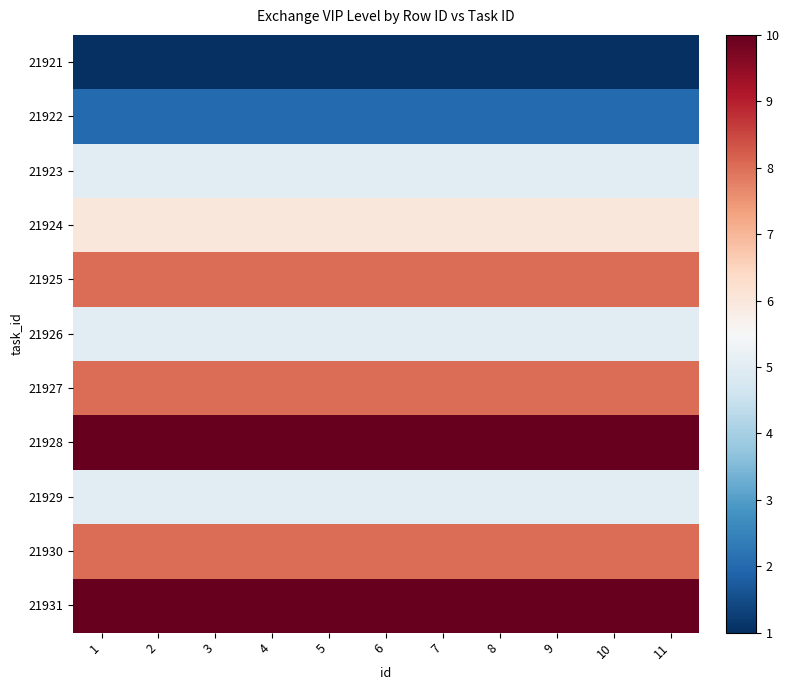

Reading right to left, what are all the values shown in this chart?

21921: 11=1	10=1	9=1	8=1	7=1	6=1	5=1	4=1	3=1	2=1	1=1
21922: 11=2	10=2	9=2	8=2	7=2	6=2	5=2	4=2	3=2	2=2	1=2
21923: 11=5	10=5	9=5	8=5	7=5	6=5	5=5	4=5	3=5	2=5	1=5
21924: 11=6	10=6	9=6	8=6	7=6	6=6	5=6	4=6	3=6	2=6	1=6
21925: 11=8	10=8	9=8	8=8	7=8	6=8	5=8	4=8	3=8	2=8	1=8
21926: 11=5	10=5	9=5	8=5	7=5	6=5	5=5	4=5	3=5	2=5	1=5
21927: 11=8	10=8	9=8	8=8	7=8	6=8	5=8	4=8	3=8	2=8	1=8
21928: 11=10	10=10	9=10	8=10	7=10	6=10	5=10	4=10	3=10	2=10	1=10
21929: 11=5	10=5	9=5	8=5	7=5	6=5	5=5	4=5	3=5	2=5	1=5
21930: 11=8	10=8	9=8	8=8	7=8	6=8	5=8	4=8	3=8	2=8	1=8
21931: 11=10	10=10	9=10	8=10	7=10	6=10	5=10	4=10	3=10	2=10	1=10